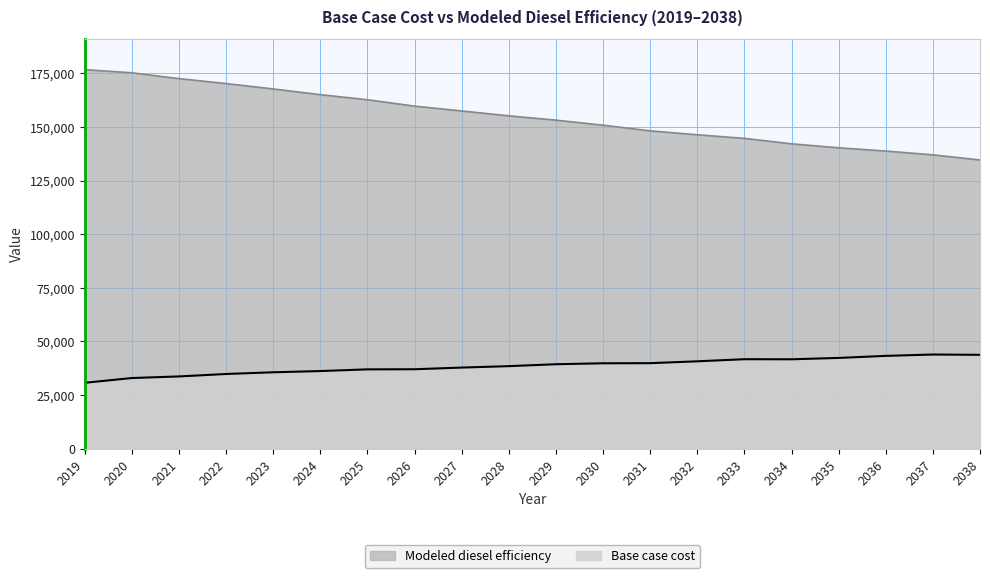

At which label does Base case cost reach its peak?

2037